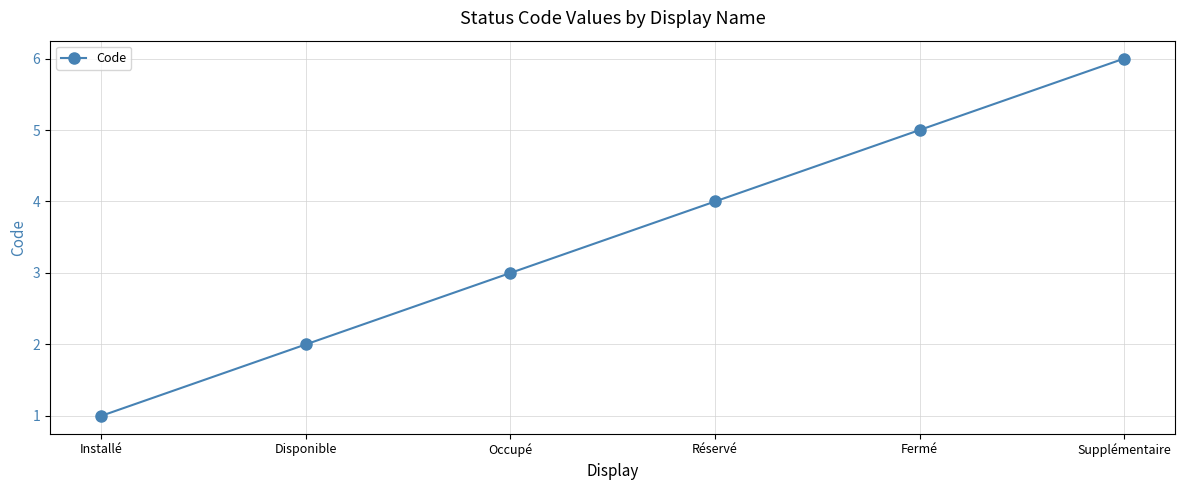

Is it true that the value at Installé is 1?

True